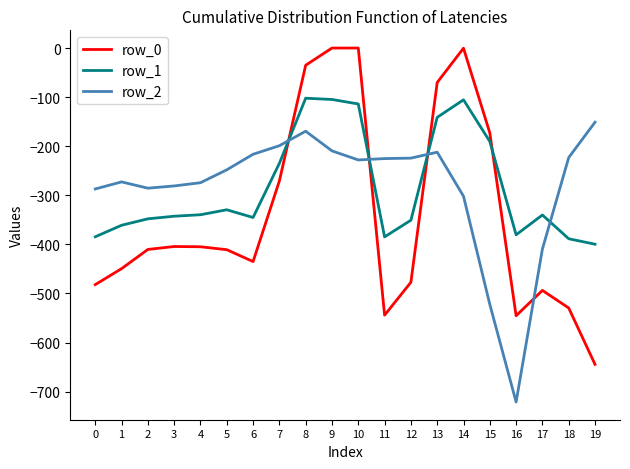

What is the maximum value for row_1?

-102.3